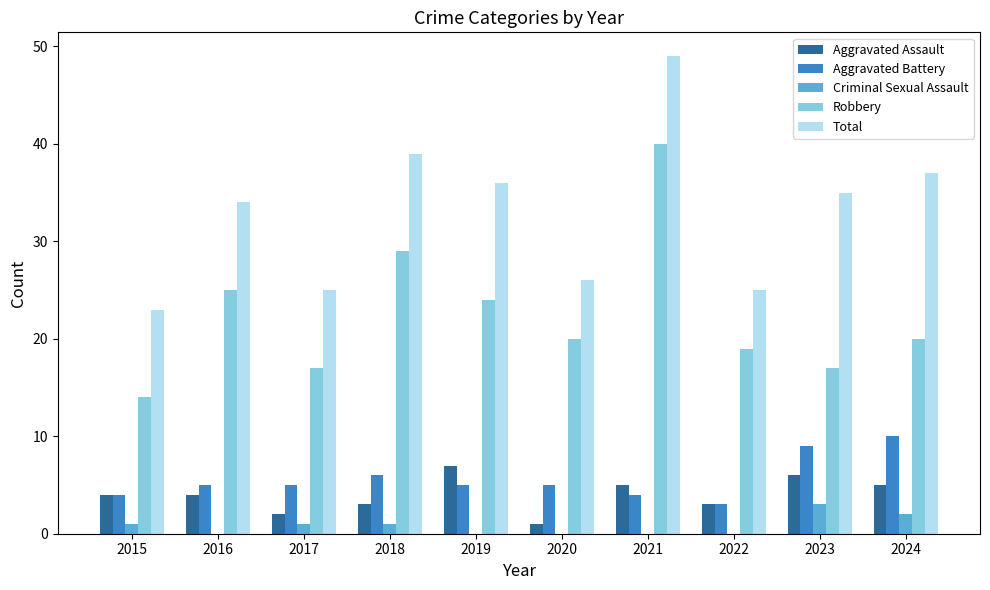

How many series are shown in this chart?

5